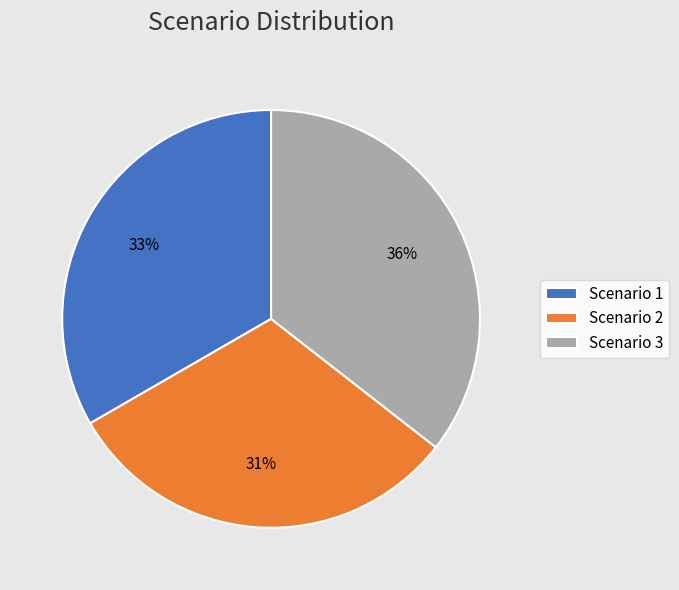

Which slice is the largest?

Scenario 3